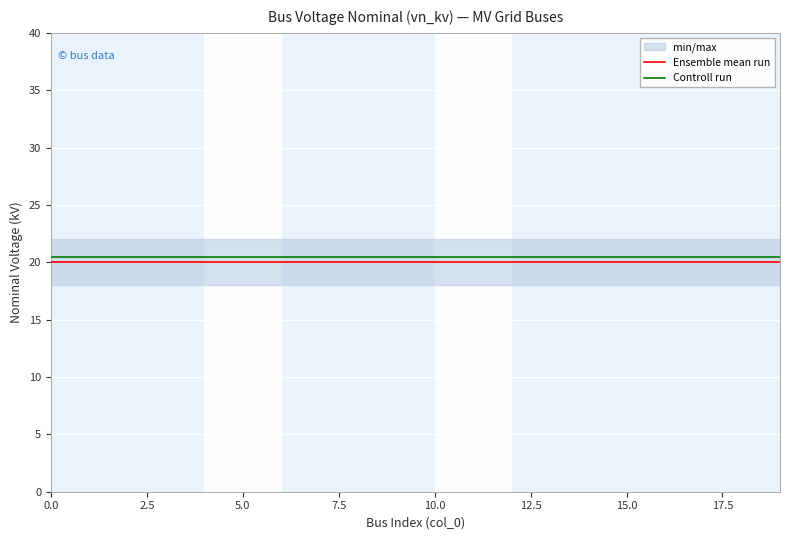

True or false: Controll run and Ensemble mean run cross at least once.

False